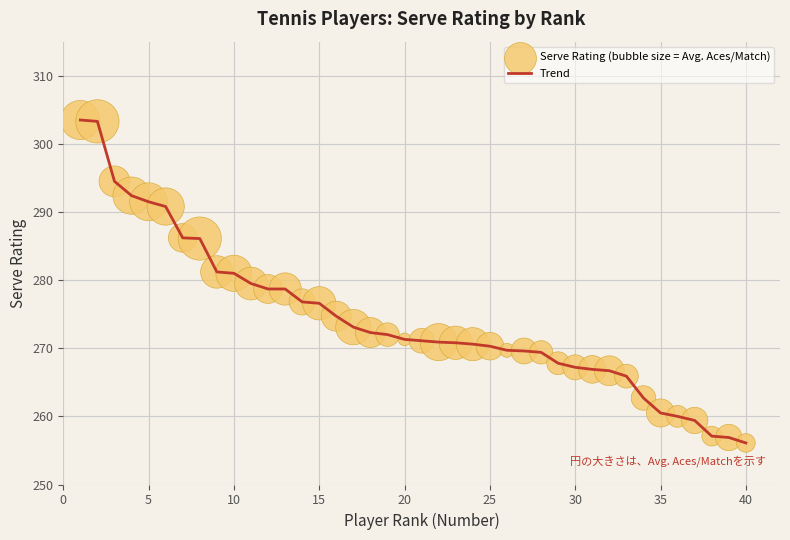

What is the maximum value shown in the chart?

303.5